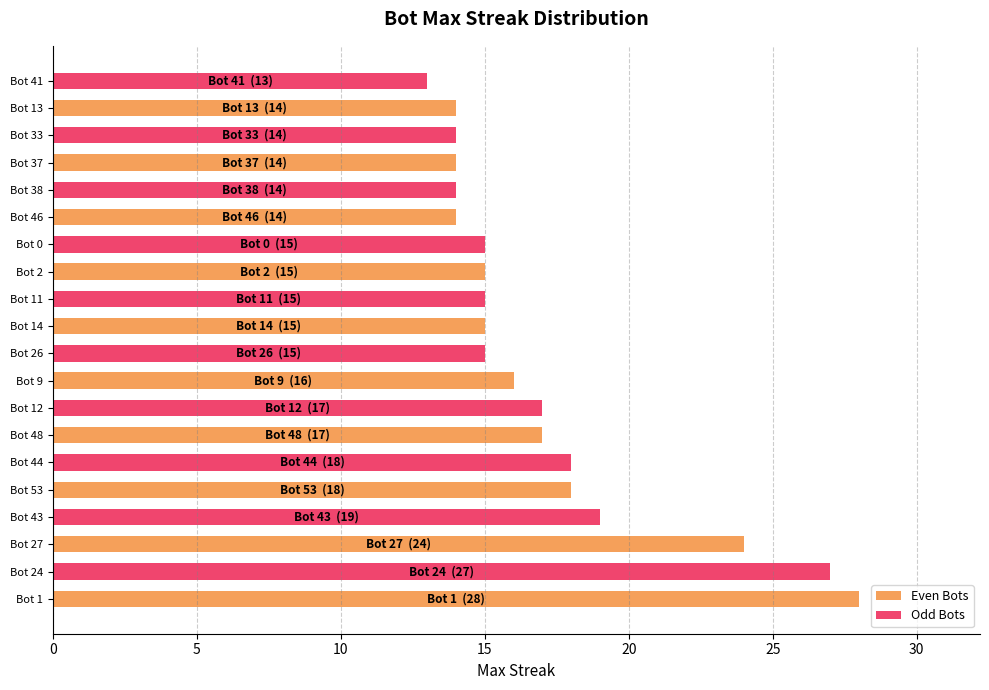

Where is Odd Bots nearest to the value 20?

Bot 27